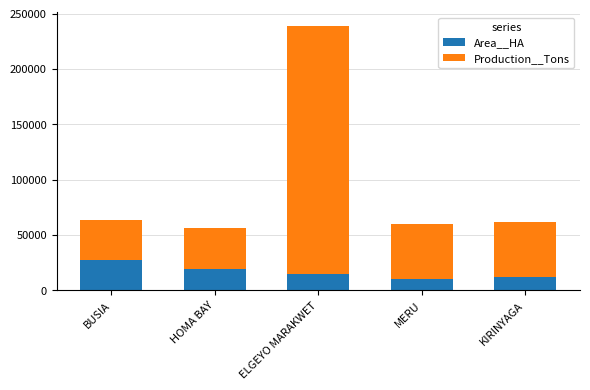

Does the chart contain stacked bars?

Yes